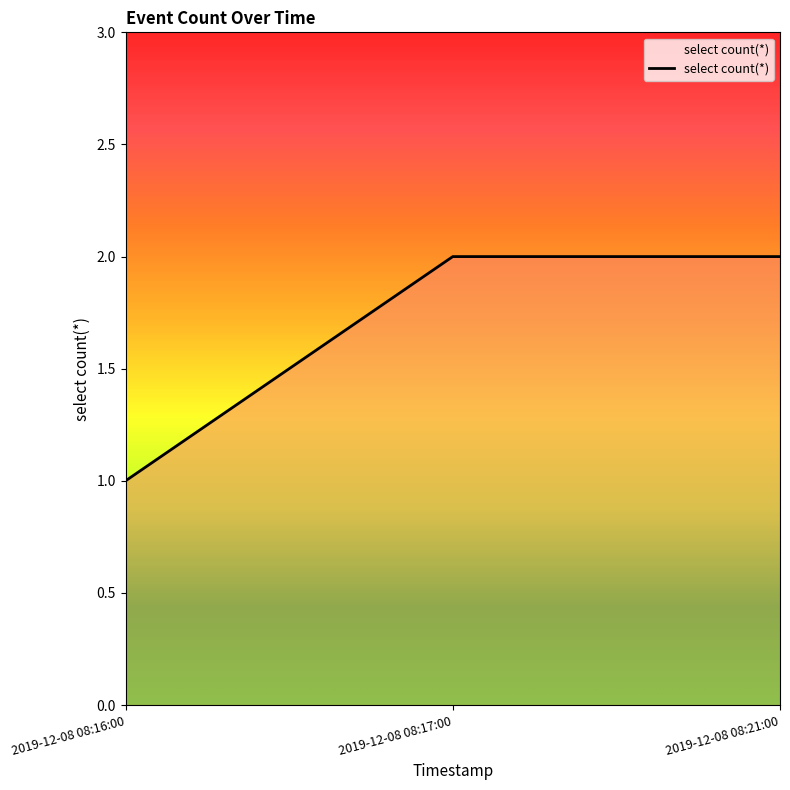

What is the greatest value displayed?

2